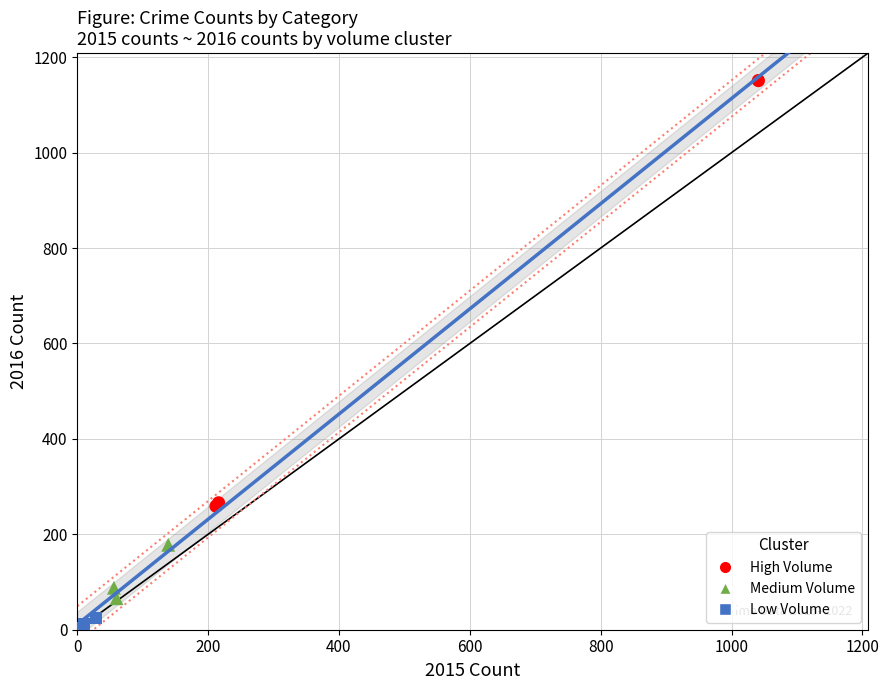

Which series has the widest spread of Y values?

High Volume